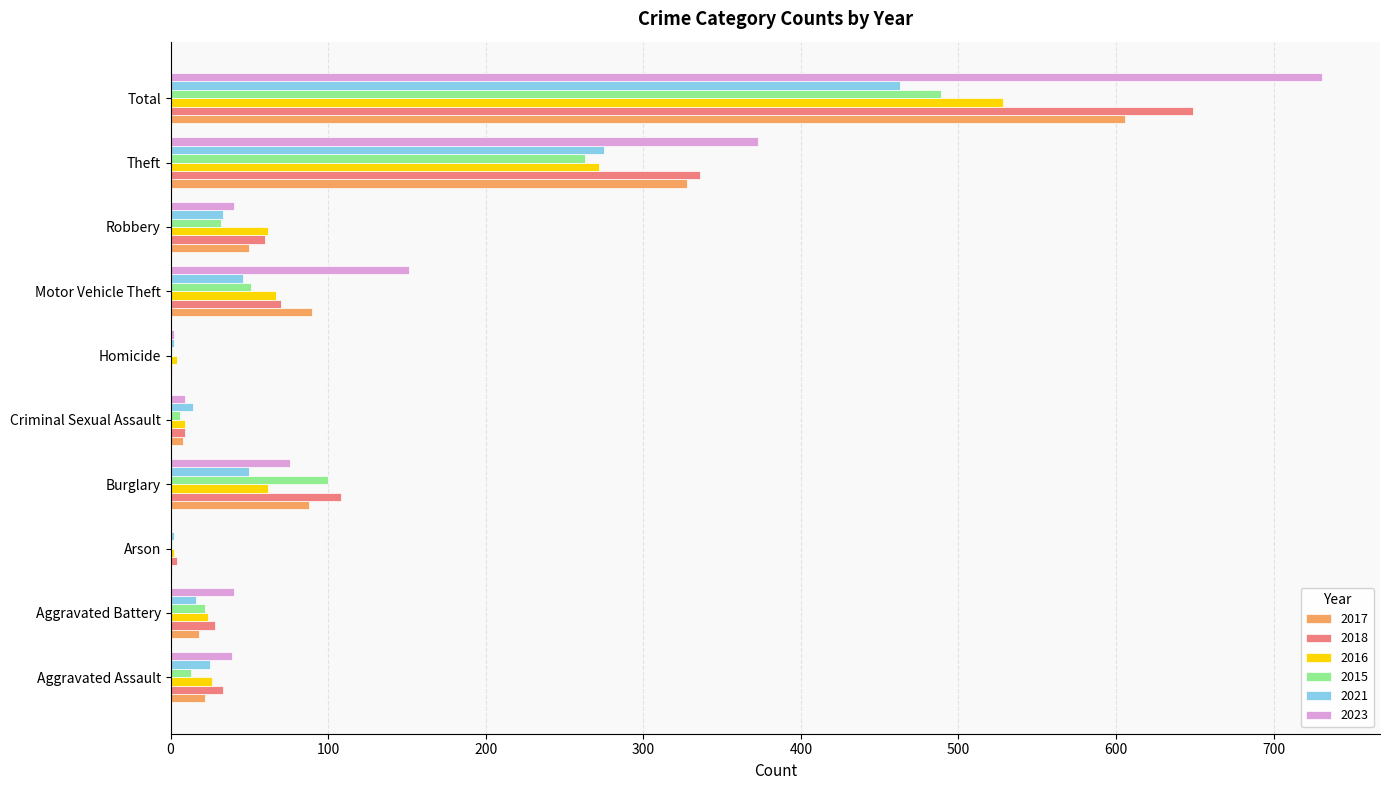

Is it true that 2018 equals 4 at Arson?

True